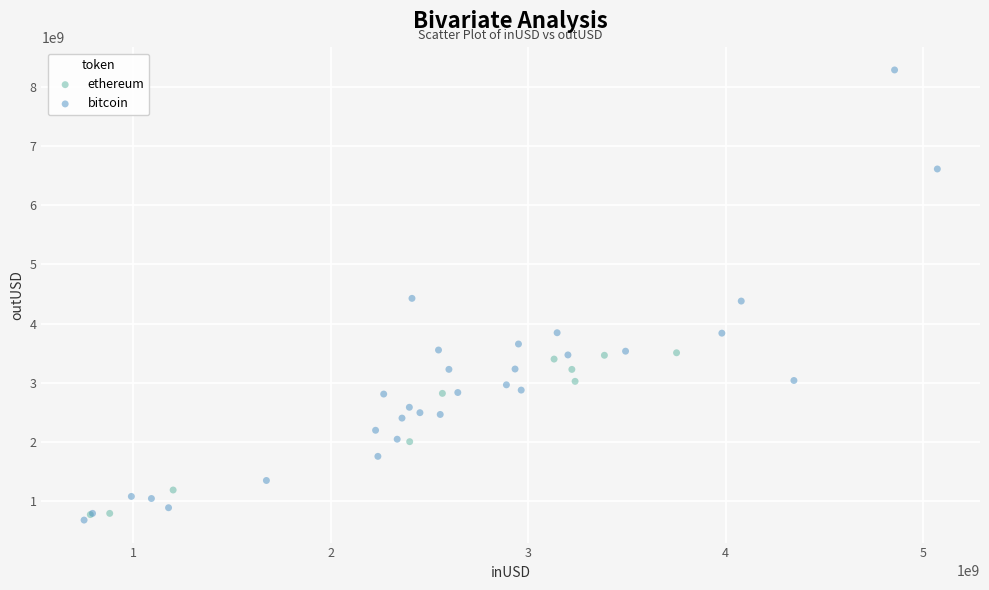

Which series has the largest Y range (max minus min)?

bitcoin